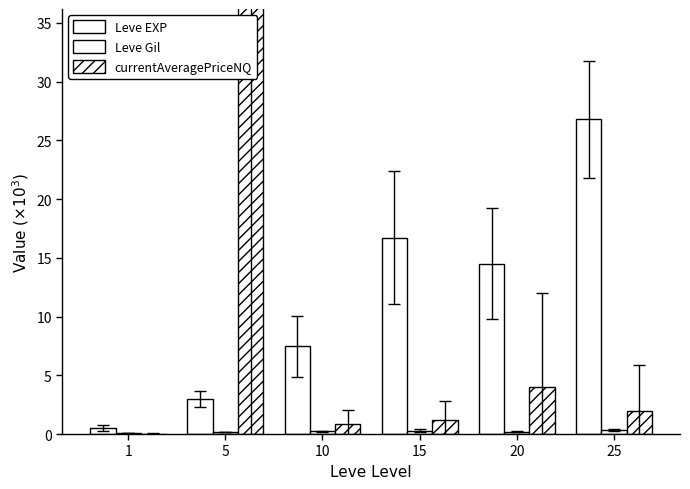

What is the difference between the highest and lowest values at 10?

7.2